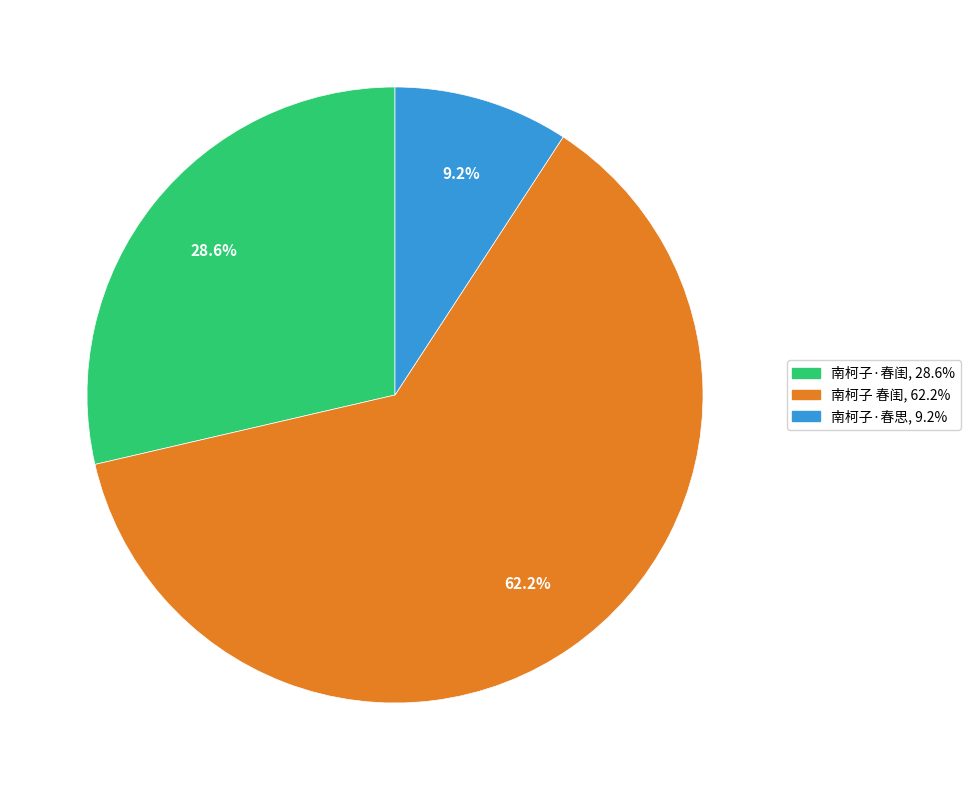

Which slice is the smallest?

南柯子·春思